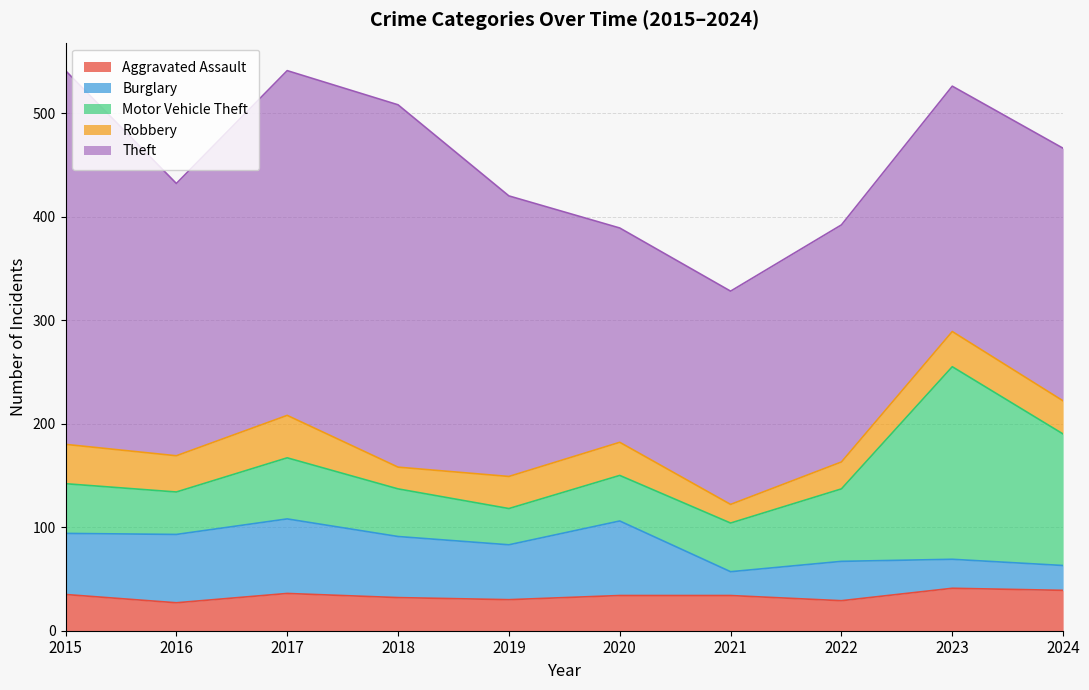

At which category does the chart reach its peak across all series?

2015